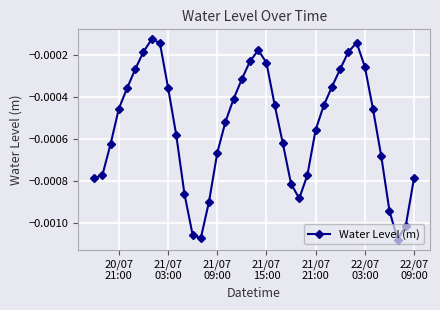

True or false: there are more than 1 points higher than both neighbors.

True